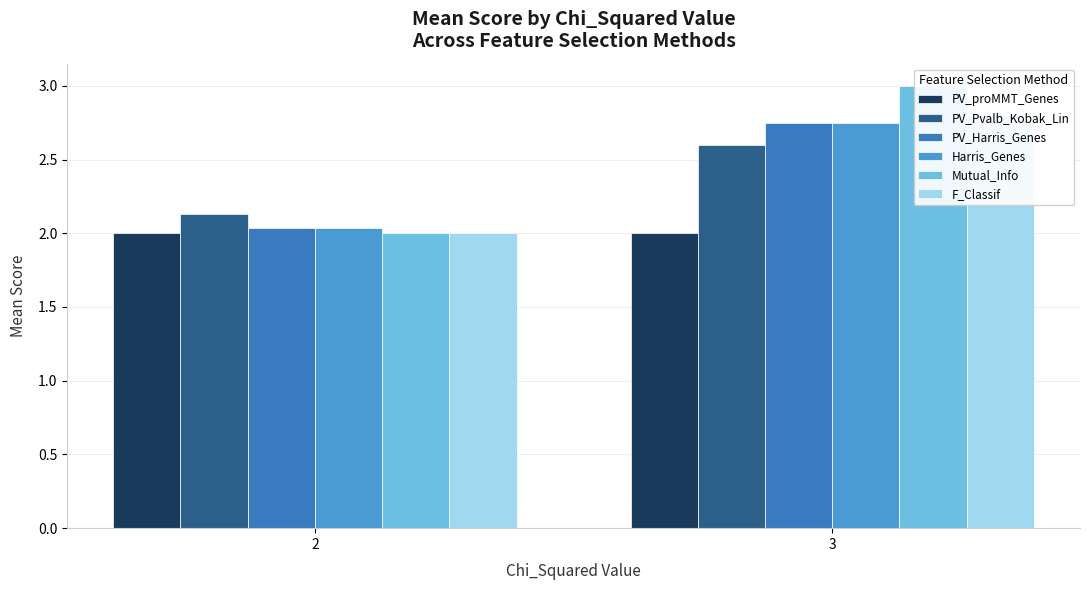

True or false: Harris_Genes has a value of 0.6 at 3.

False